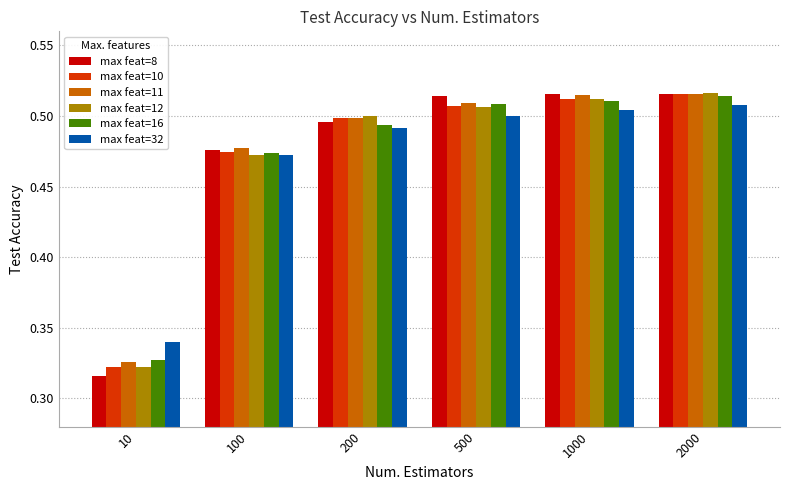

What is the total value across all series at 2000?

3.1